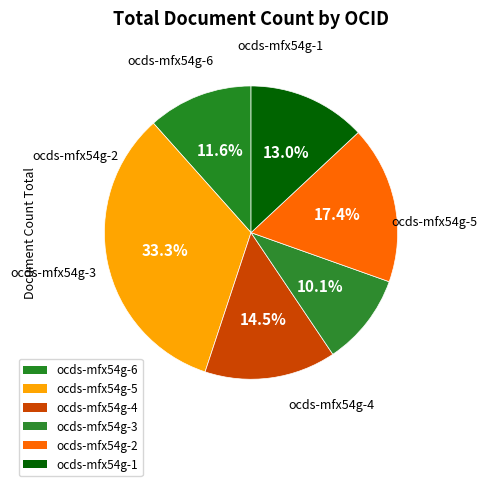

How many segments does this pie chart have?

6